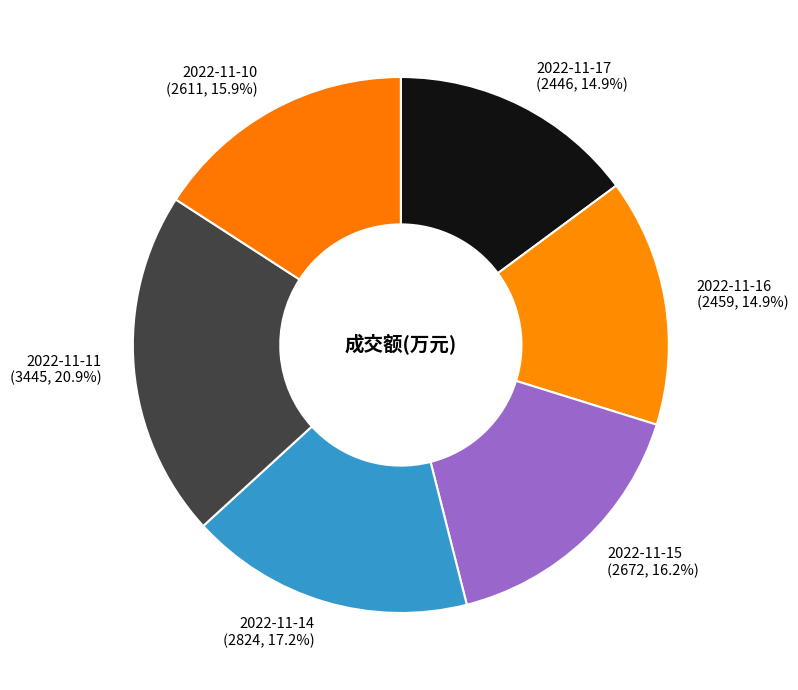

Count the number of slices in the pie.

6